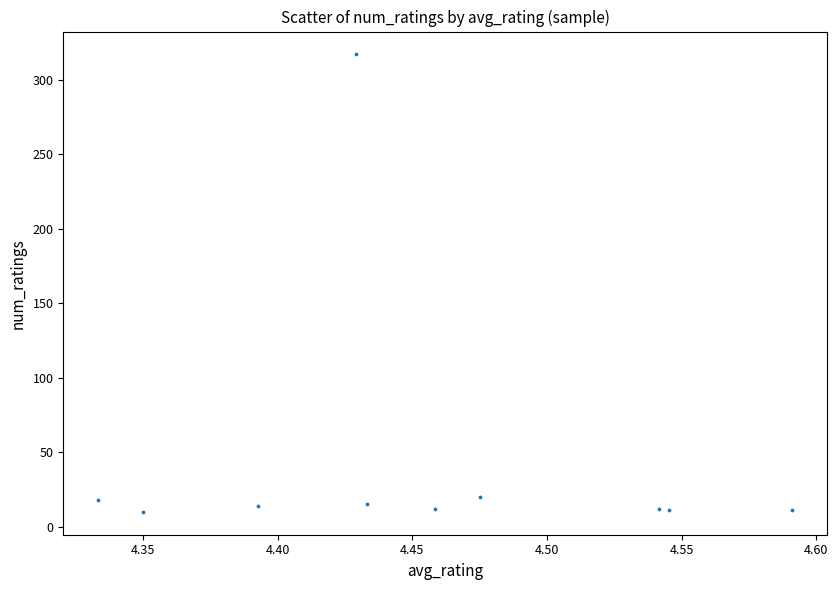

What is the range of Y values (max minus min)?

307